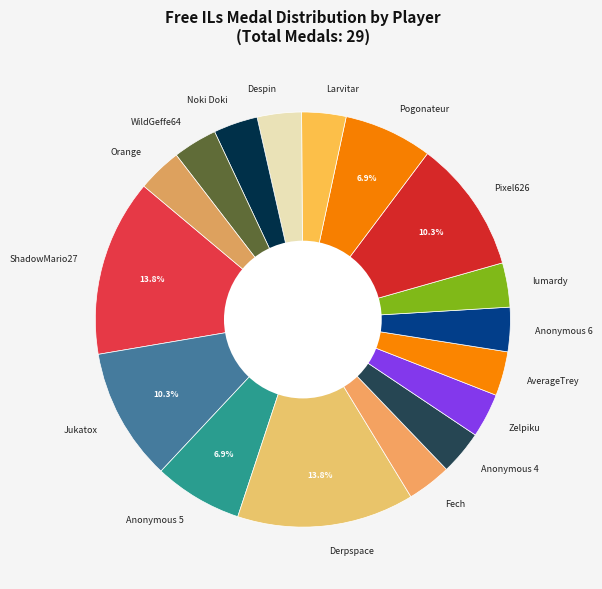

Do Despin and Noki Doki together represent more than half of the pie?

No